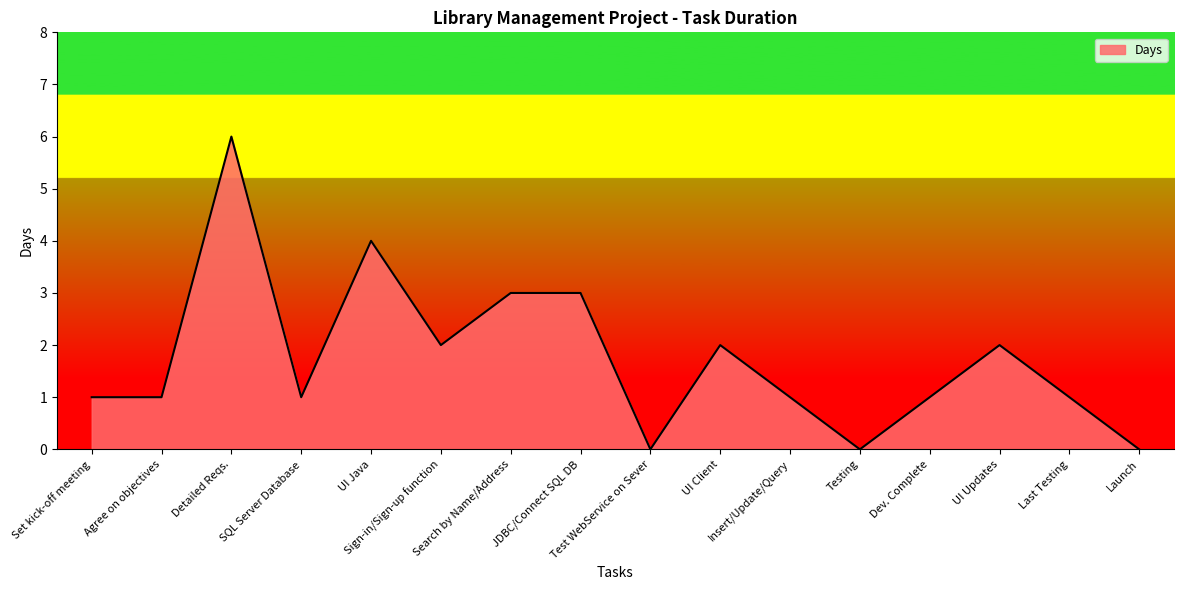

What is the maximum value shown in the chart?

6